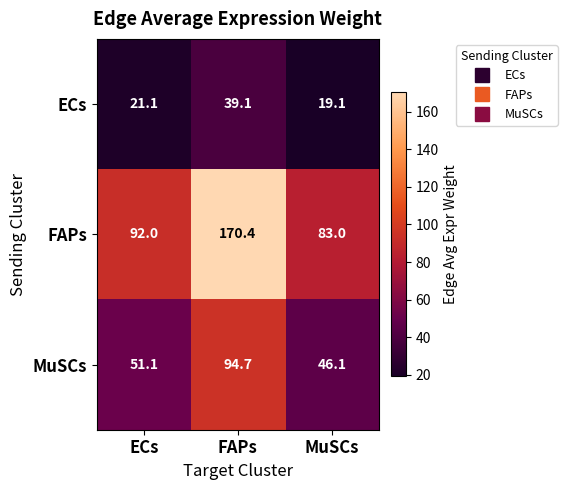

Which category has the lowest value across all series?

MuSCs